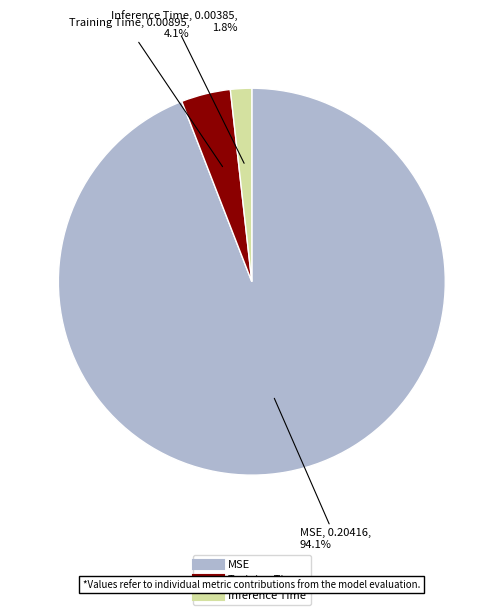

What is the largest slice in the pie chart?

MSE